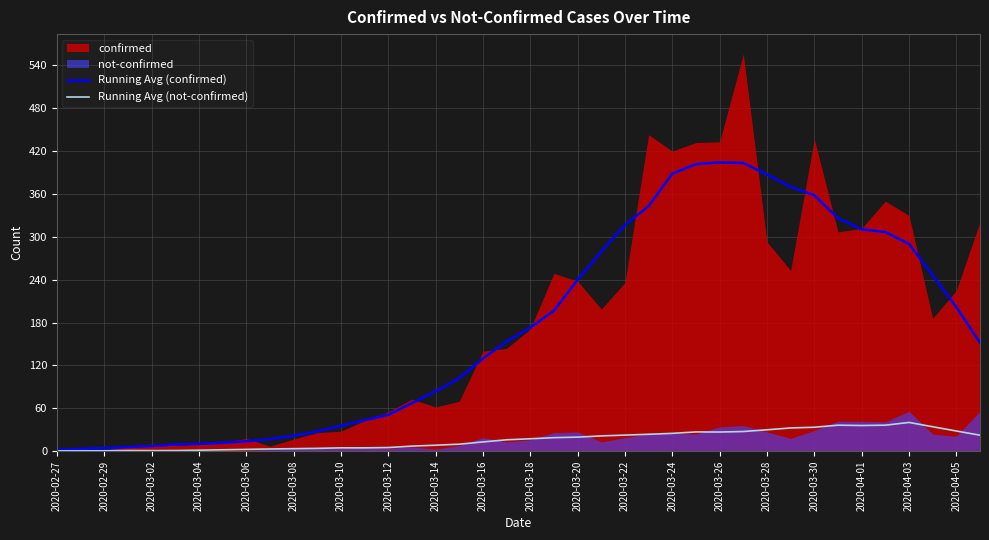

How many data points in Running Avg (confirmed) are less than 153?

20